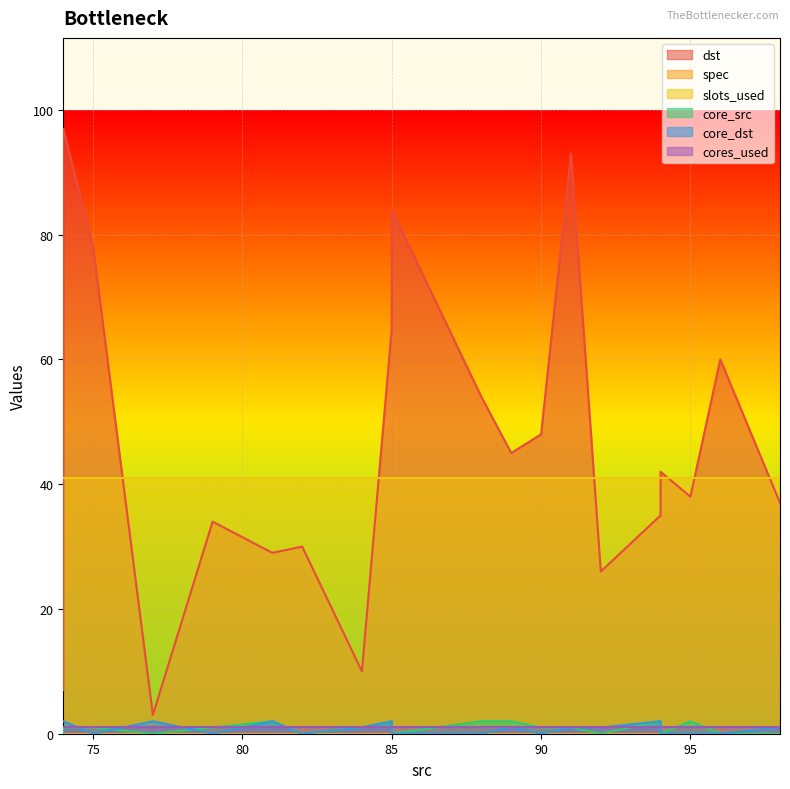

What is the spread (max minus min) of values at 79?

34